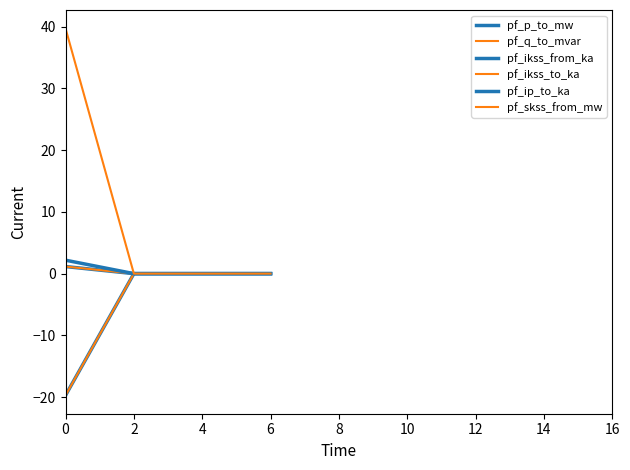

Does the chart have visible grid lines?

No